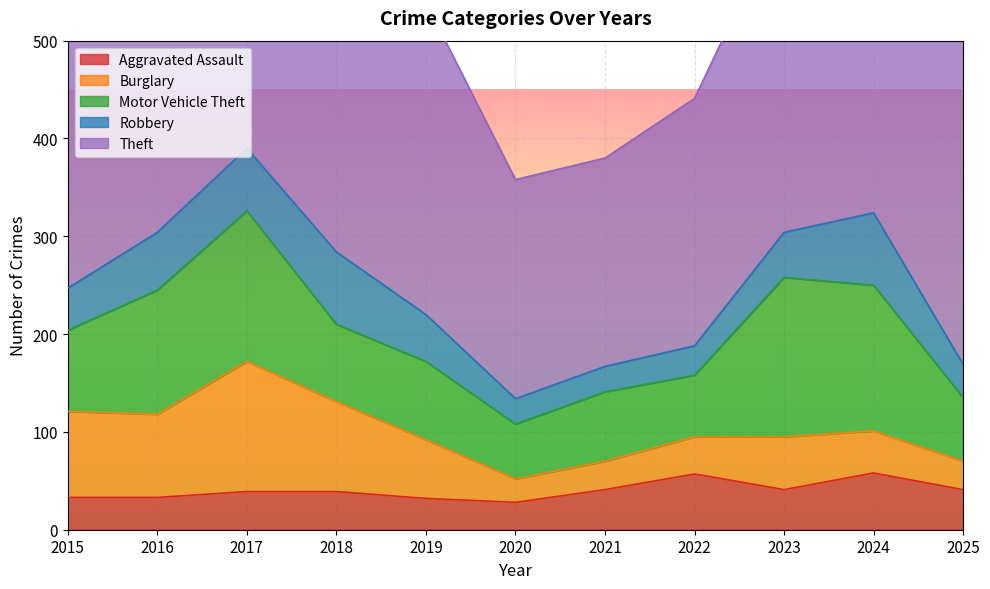

What are all the series names shown in the legend?

Aggravated Assault, Burglary, Motor Vehicle Theft, Robbery, Theft